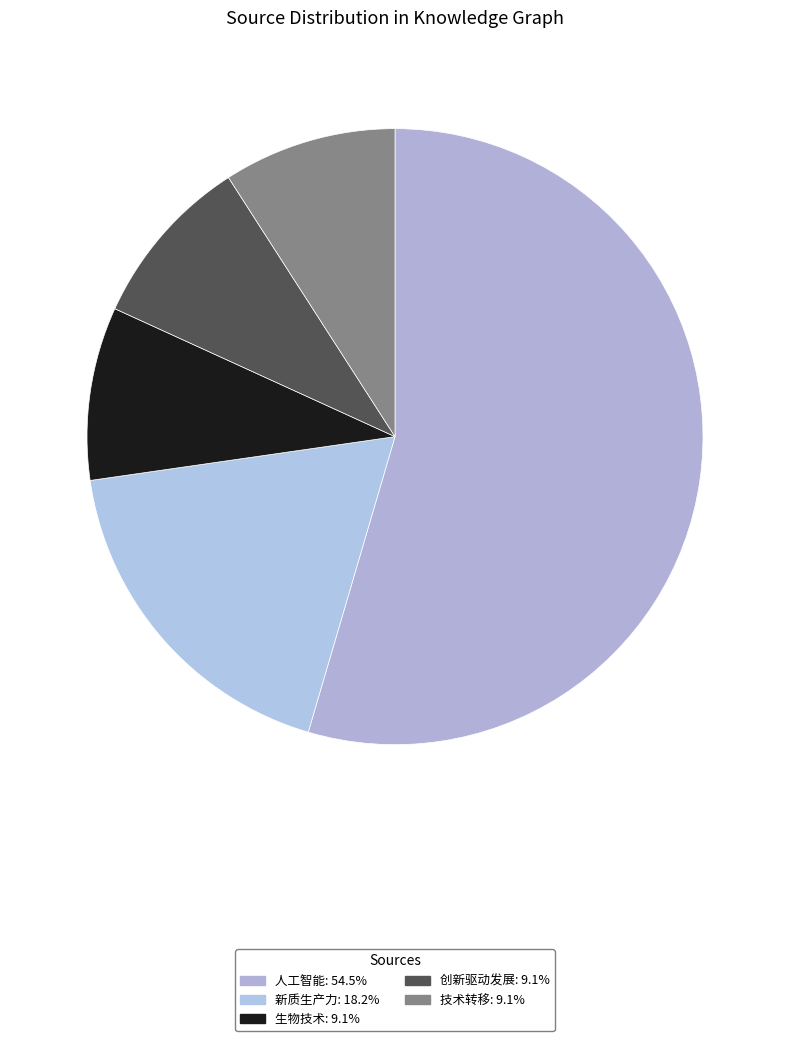

What is the ratio of the value at 生物技术 to the value at 技术转移?

1.0